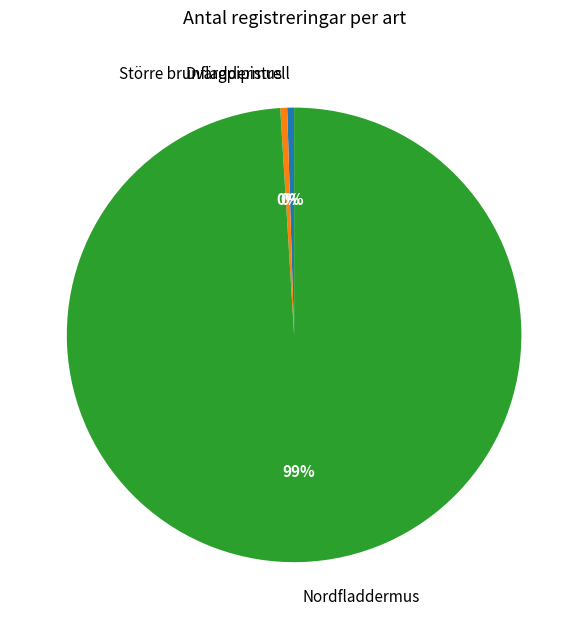

What is the ratio of the value at Nordfladdermus to the value at Dvärgpipistrell?

203.0